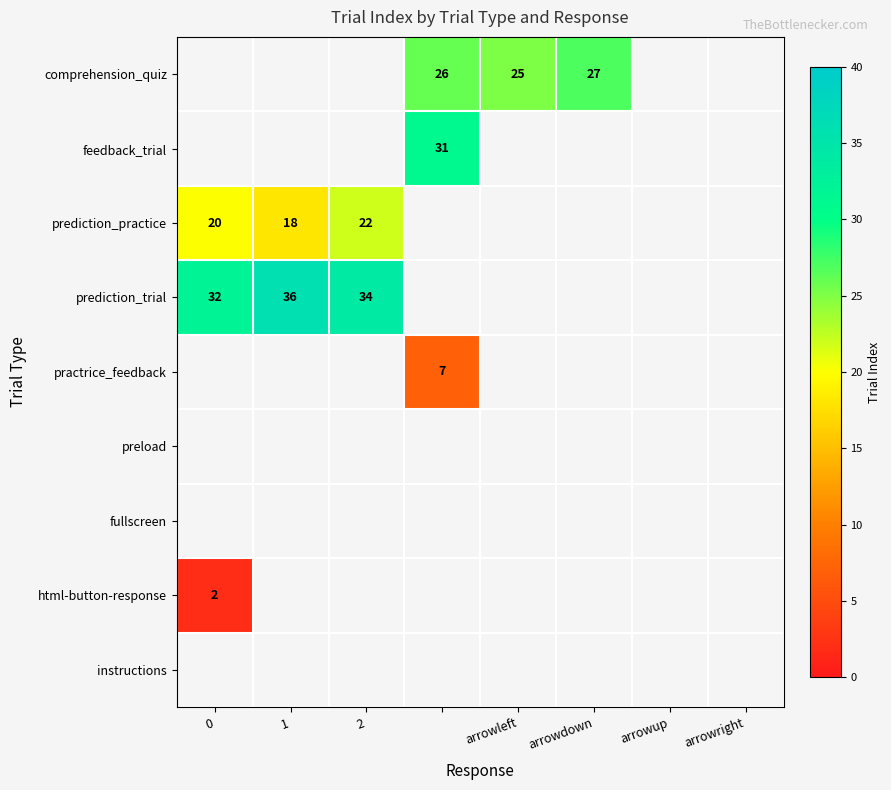

How many positive values does the prediction_practice series have?

3